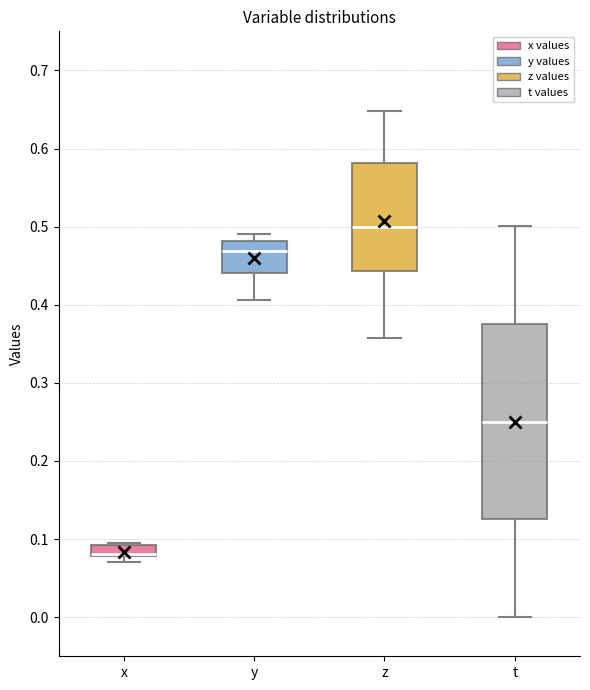

Where does the median line of the box for z sit on the y-axis? The values are not printed on the chart, so give them approximately, as read against the axis.

0.50